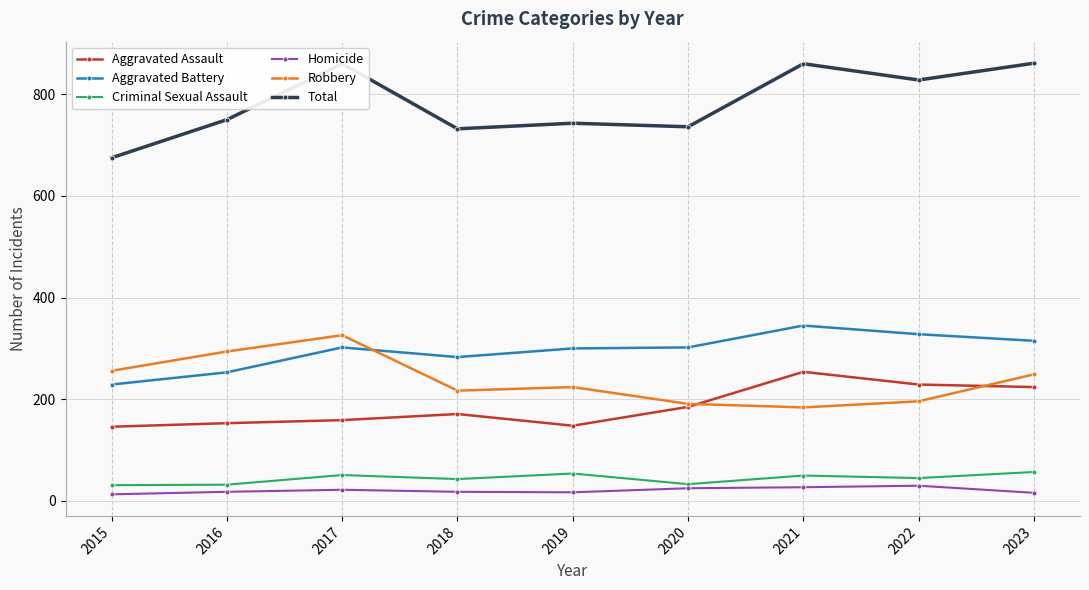

Which series has the widest spread of values?

Total